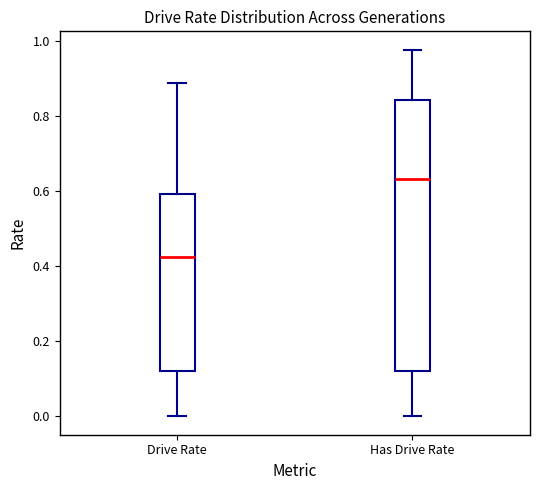

Where is the upper edge of the box for Drive Rate on the y-axis? The values are not printed on the chart, so give them approximately, as read against the axis.

0.60